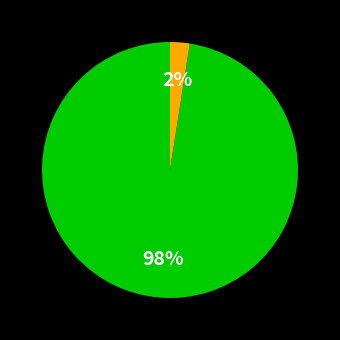

To the nearest percent, what is the average slice percentage?

50%